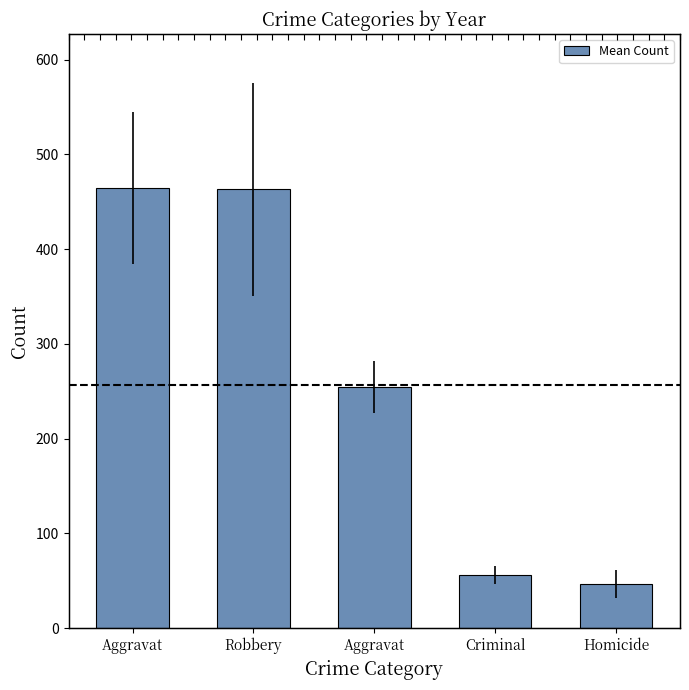

Count the number of data series in this chart.

1